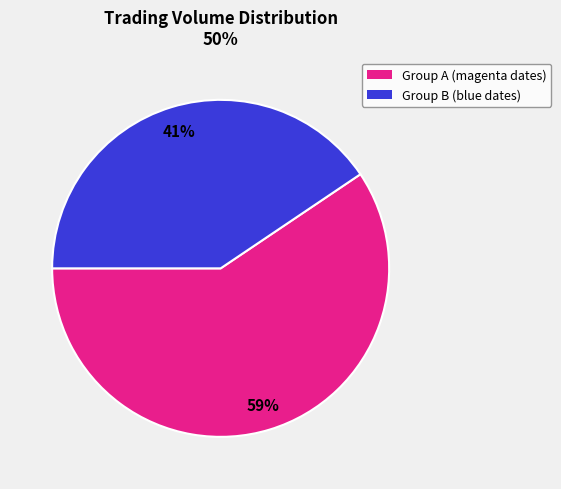

Is there a majority slice in this chart?

Yes